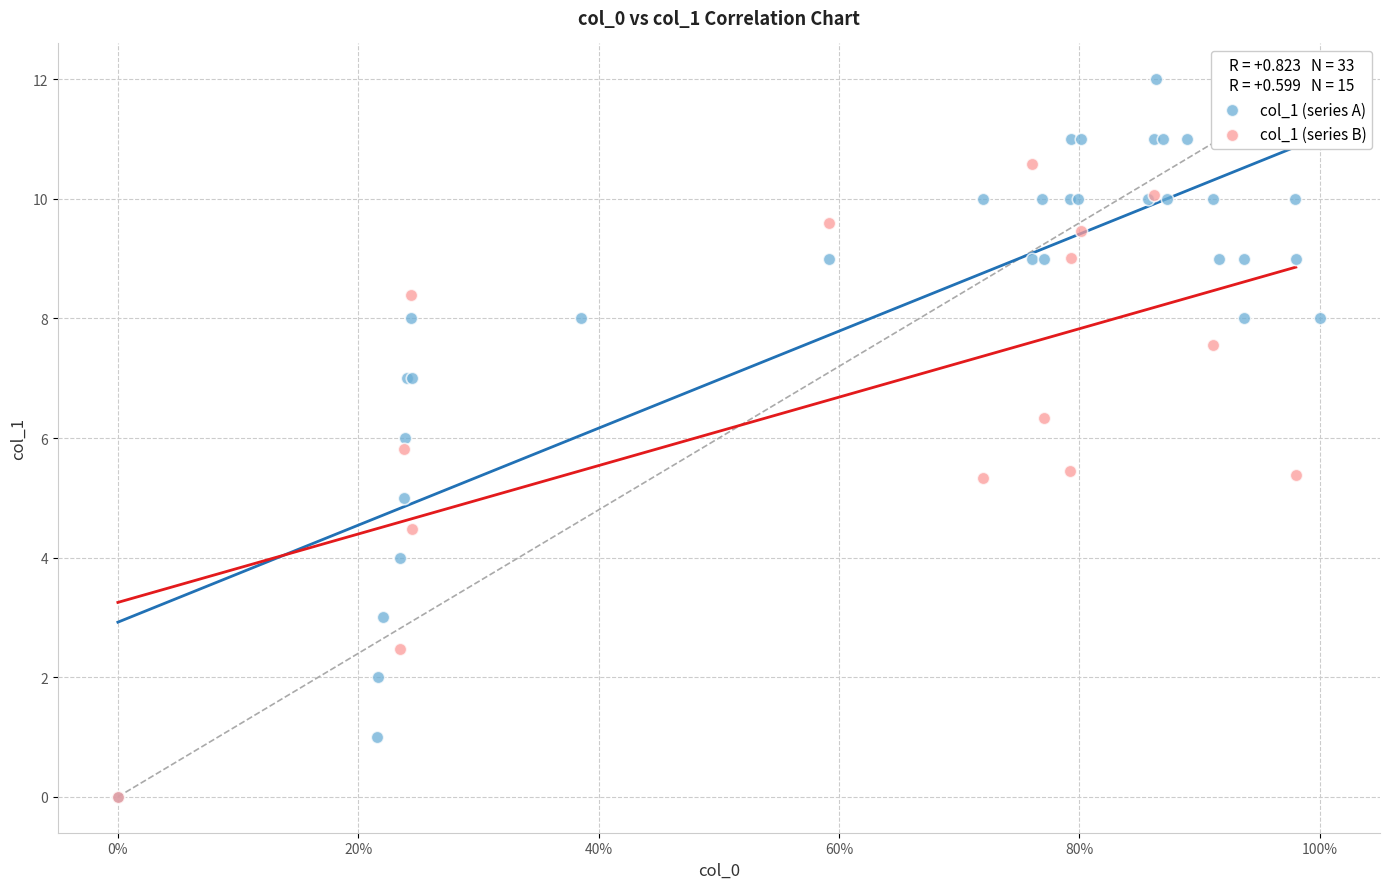

Which series reaches the maximum Y coordinate?

col_1 (series A)